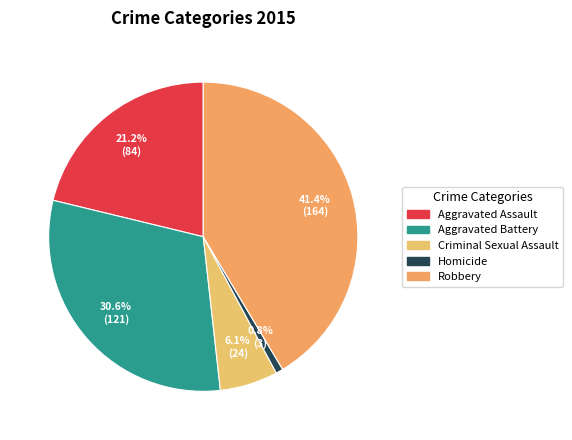

To the nearest percent, what is the combined percentage of Homicide and Criminal Sexual Assault?

7%